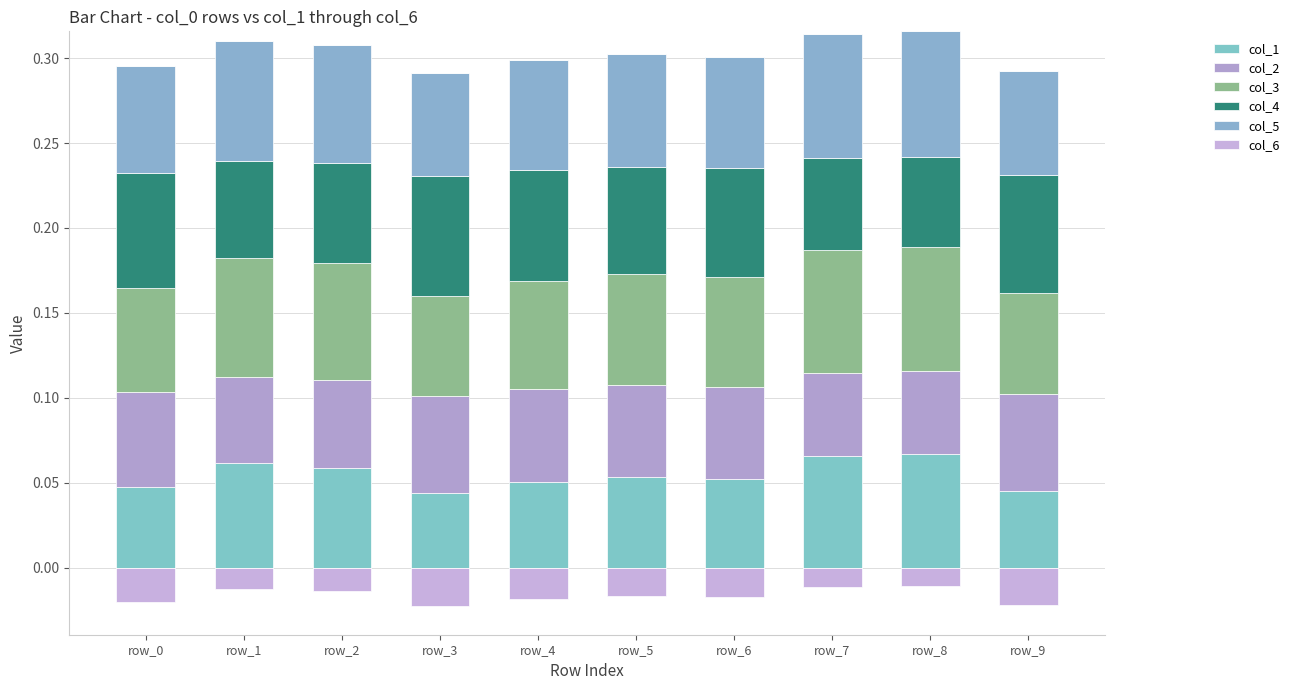

Reading left to right, transcribe all the data shown in this chart.

col_1: row_0=0.0	row_1=0.1	row_2=0.1	row_3=0.0	row_4=0.1	row_5=0.1	row_6=0.1	row_7=0.1	row_8=0.1	row_9=0.0
col_2: row_0=0.1	row_1=0.1	row_2=0.1	row_3=0.1	row_4=0.1	row_5=0.1	row_6=0.1	row_7=0.0	row_8=0.0	row_9=0.1
col_3: row_0=0.1	row_1=0.1	row_2=0.1	row_3=0.1	row_4=0.1	row_5=0.1	row_6=0.1	row_7=0.1	row_8=0.1	row_9=0.1
col_4: row_0=0.1	row_1=0.1	row_2=0.1	row_3=0.1	row_4=0.1	row_5=0.1	row_6=0.1	row_7=0.1	row_8=0.1	row_9=0.1
col_5: row_0=0.1	row_1=0.1	row_2=0.1	row_3=0.1	row_4=0.1	row_5=0.1	row_6=0.1	row_7=0.1	row_8=0.1	row_9=0.1
col_6: row_0=0.0	row_1=0.0	row_2=0.0	row_3=0.0	row_4=0.0	row_5=0.0	row_6=0.0	row_7=0.0	row_8=0.0	row_9=0.0